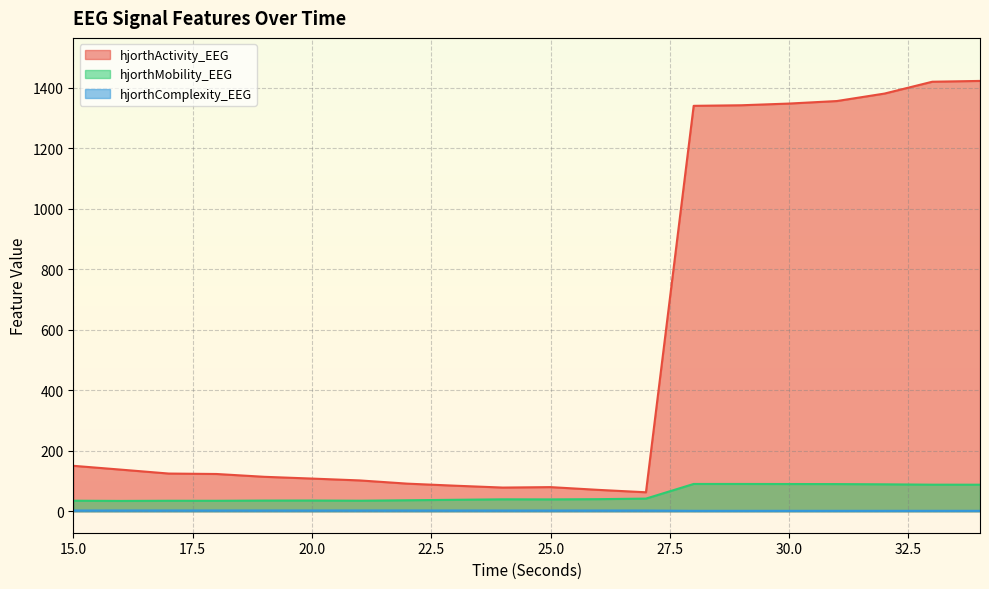

True or false: hjorthActivity_EEG and hjorthComplexity_EEG cross at least once.

False